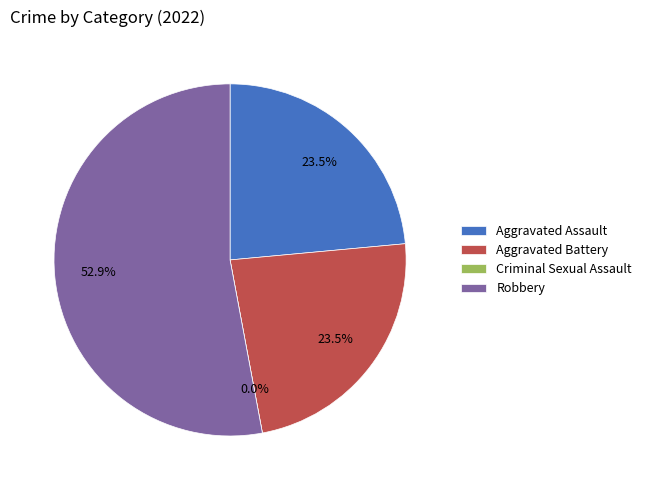

Rank the categories by value from lowest to highest.

Criminal Sexual Assault, Aggravated Assault, Aggravated Battery, Robbery